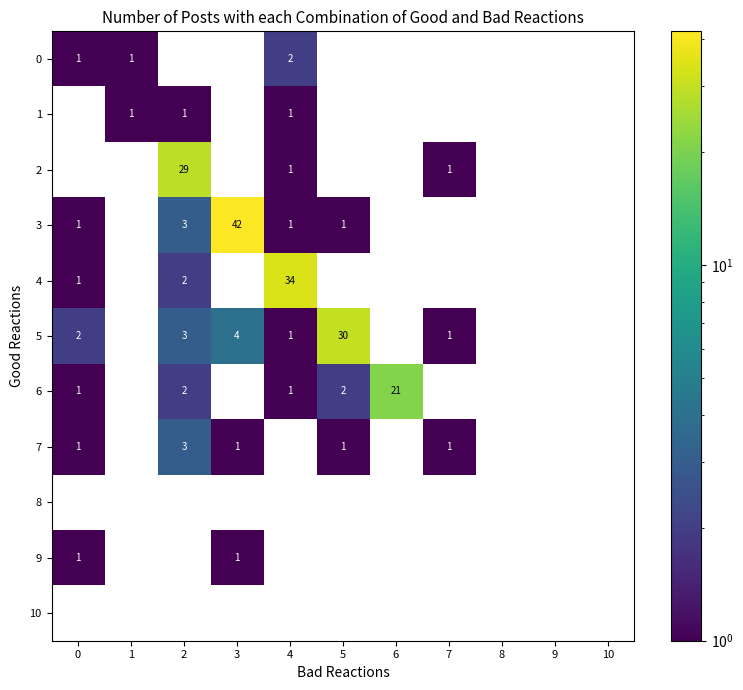

The value of 5 at 4 is 1. True or false?

True